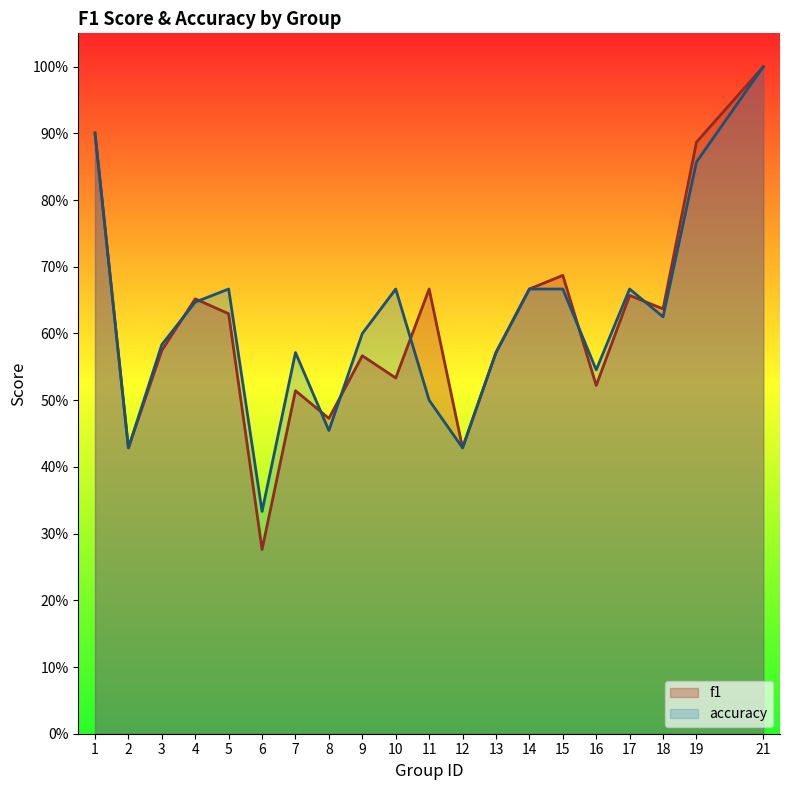

The accuracy series shows 0.6 at 3. True or false?

True